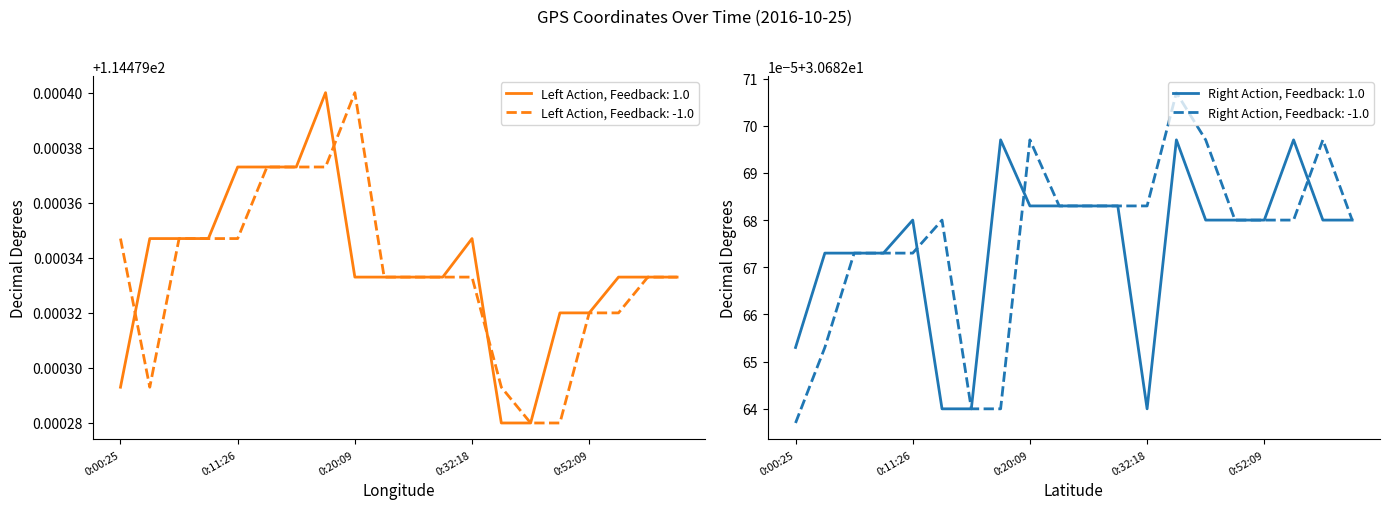

What is the maximum value shown in the chart?

114.5